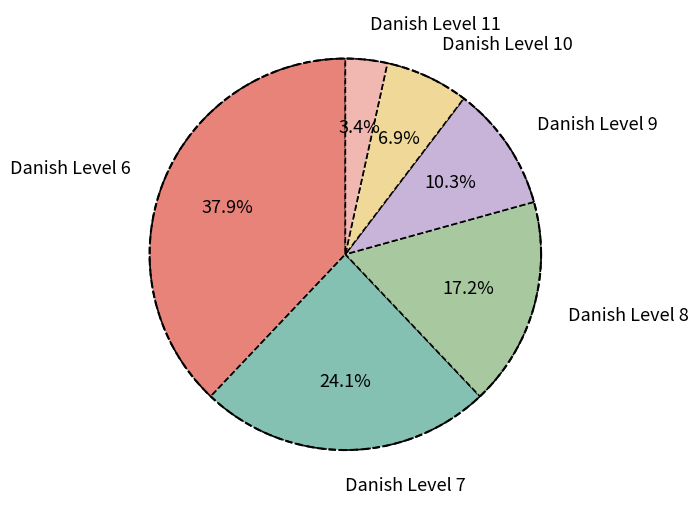

What is the smallest slice in the pie chart?

Danish Level 11